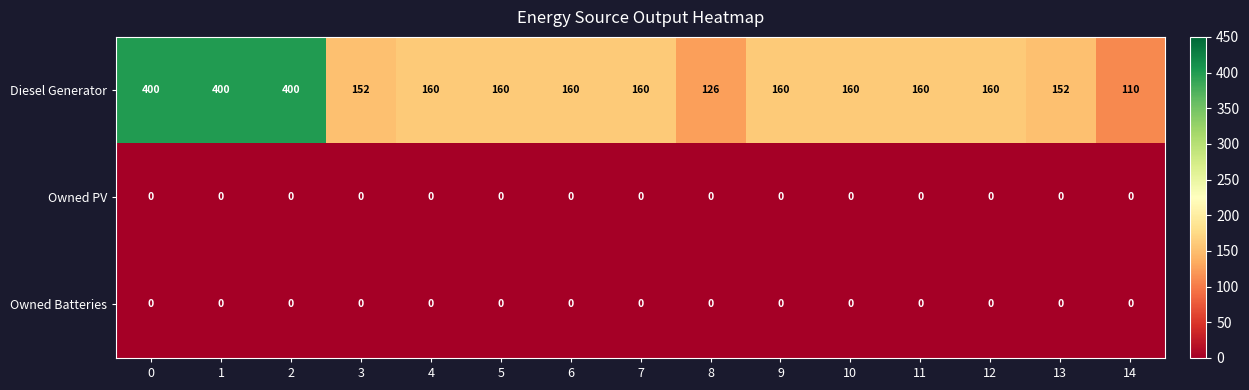

The Owned Batteries series shows 0 at 7. True or false?

True